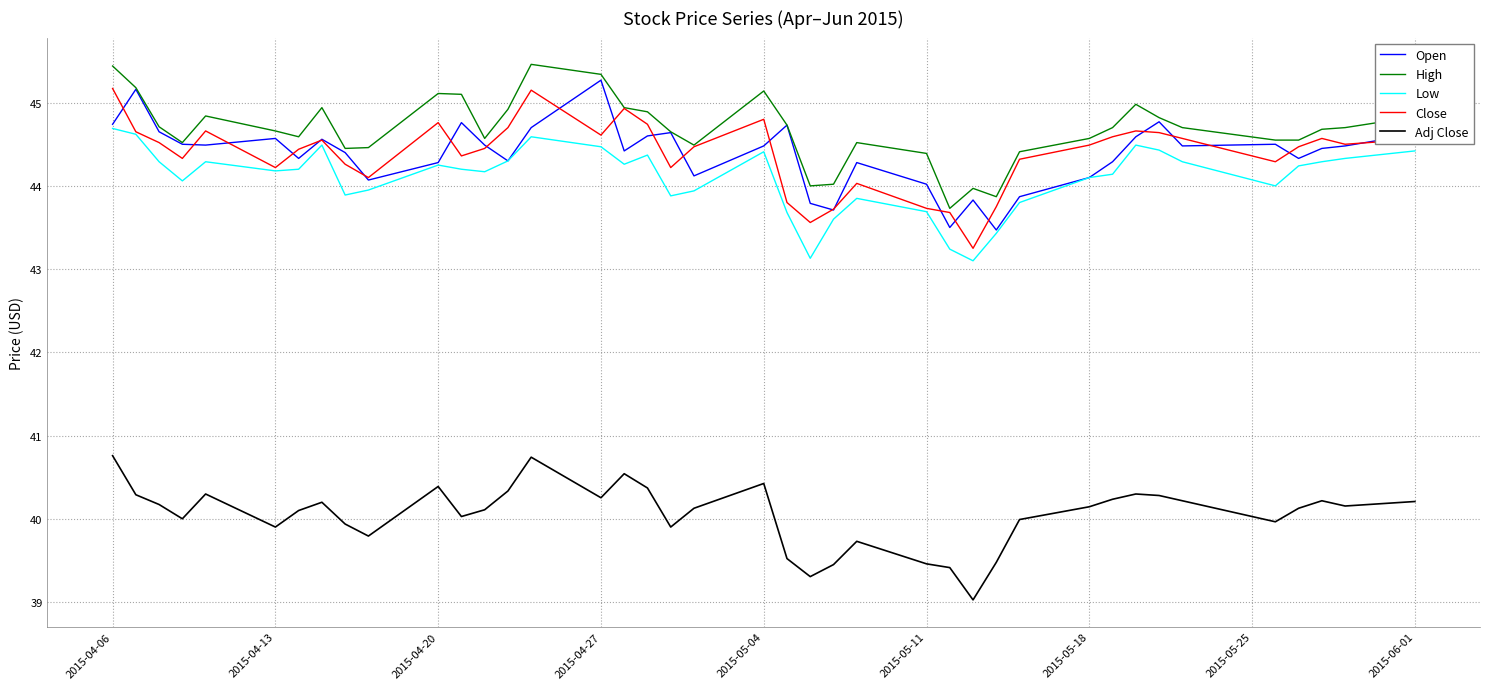

True or false: Adj Close and Close cross at least once.

False